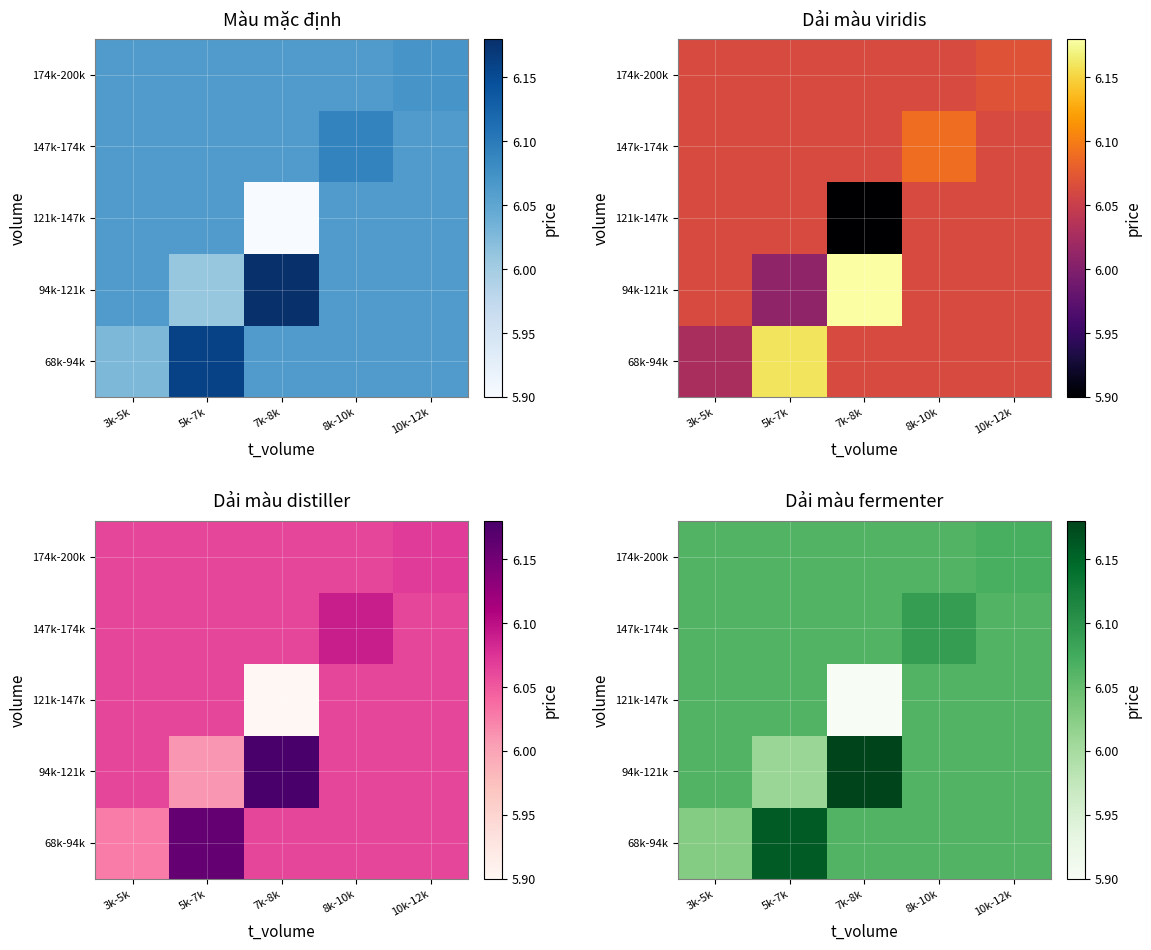

Is it true that 174k-200k equals 1.7 at 3k-5k?

False